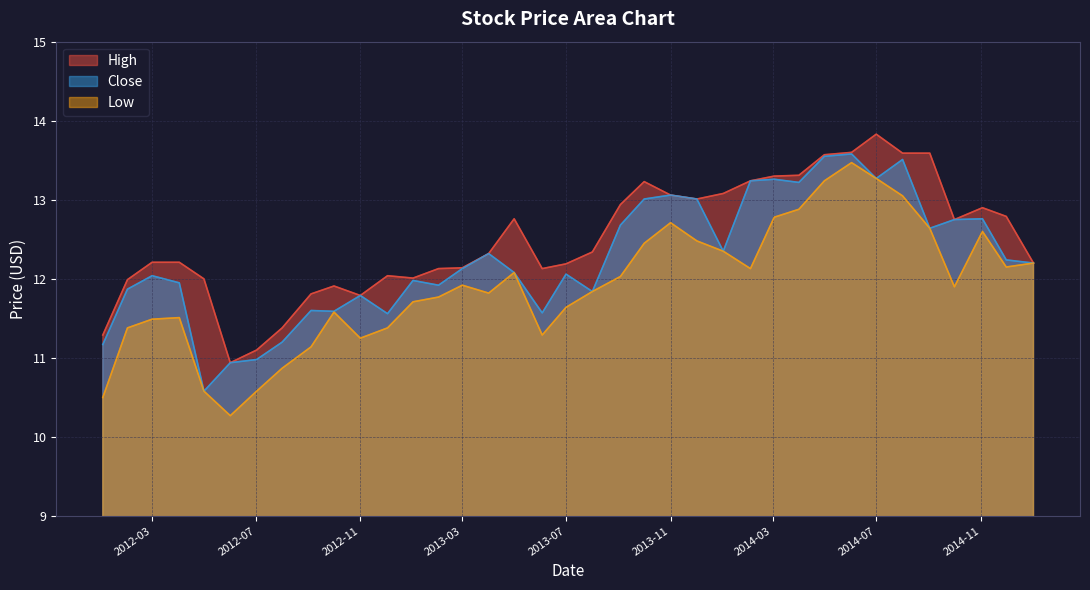

What is the difference between the highest and lowest values at 2012-11?

0.5